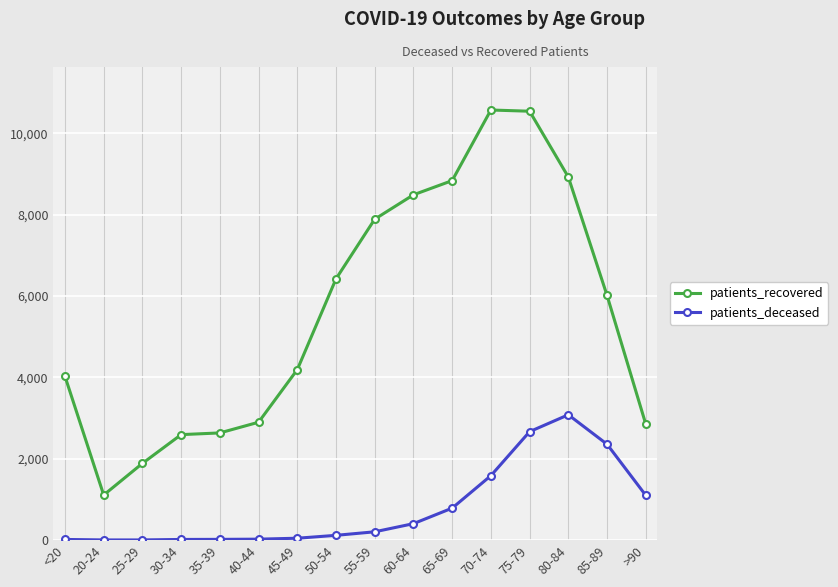

Between 50-54 and >90, which series saw the biggest shift?

patients_recovered